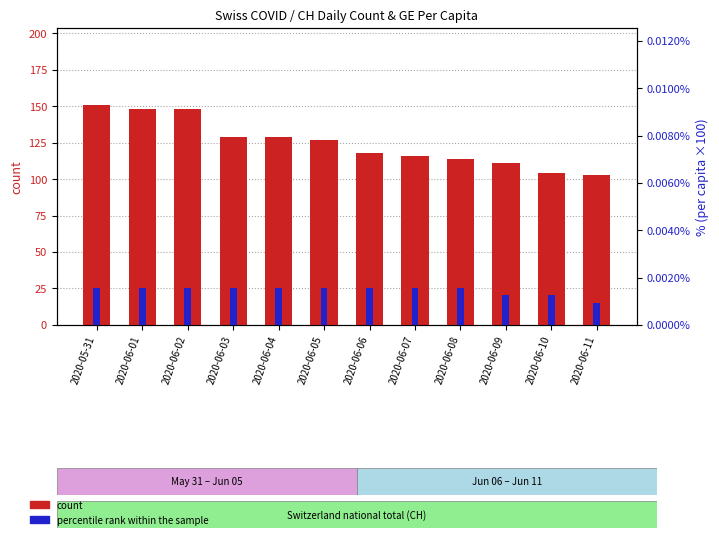

What is the sum of the count values at 2020-06-10 and 2020-06-07?

220.0